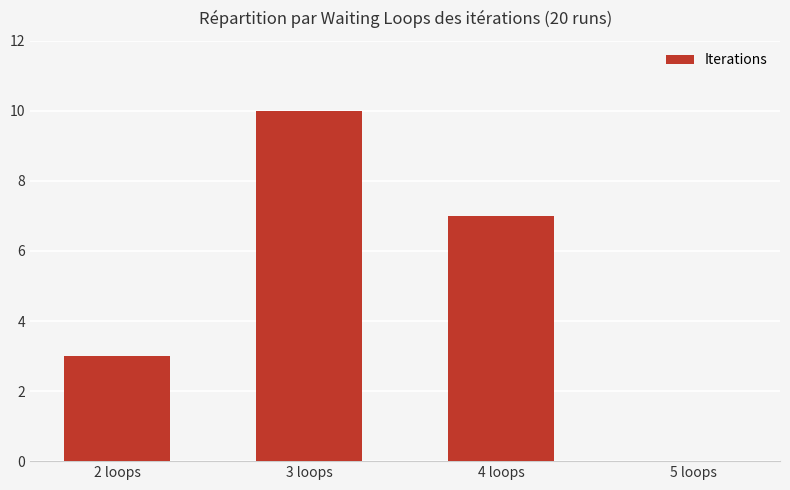

What is the sum of all values?

20